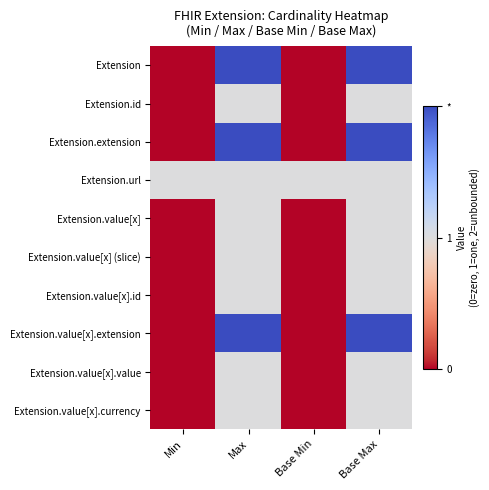

Reading left to right, extract all data points from this chart.

Extension: Min=0	Max=2	Base Min=0	Base Max=2
Extension.id: Min=0	Max=1	Base Min=0	Base Max=1
Extension.extension: Min=0	Max=2	Base Min=0	Base Max=2
Extension.url: Min=1	Max=1	Base Min=1	Base Max=1
Extension.value[x]: Min=0	Max=1	Base Min=0	Base Max=1
Extension.value[x] (slice): Min=0	Max=1	Base Min=0	Base Max=1
Extension.value[x].id: Min=0	Max=1	Base Min=0	Base Max=1
Extension.value[x].extension: Min=0	Max=2	Base Min=0	Base Max=2
Extension.value[x].value: Min=0	Max=1	Base Min=0	Base Max=1
Extension.value[x].currency: Min=0	Max=1	Base Min=0	Base Max=1